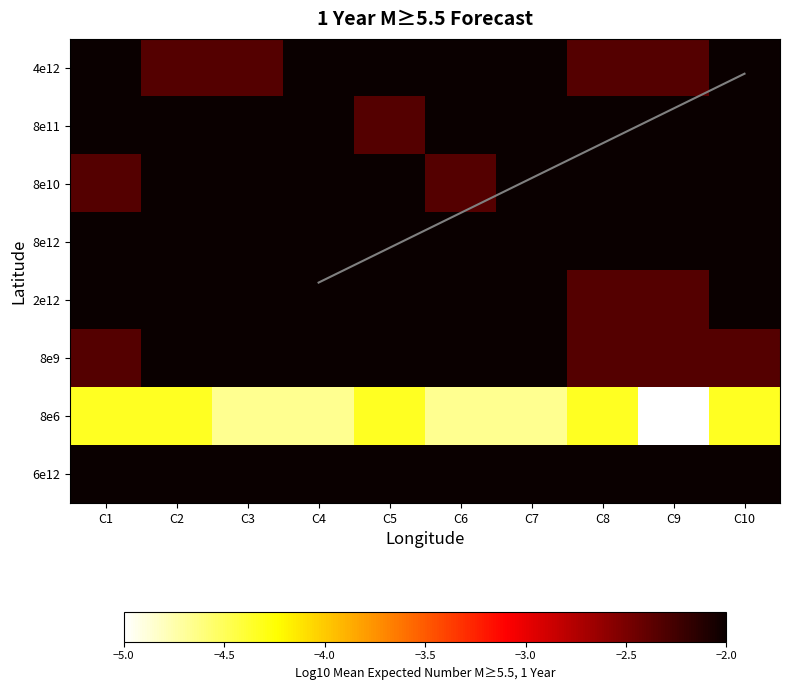

The 8e9 series shows -2.3 at C10. True or false?

True